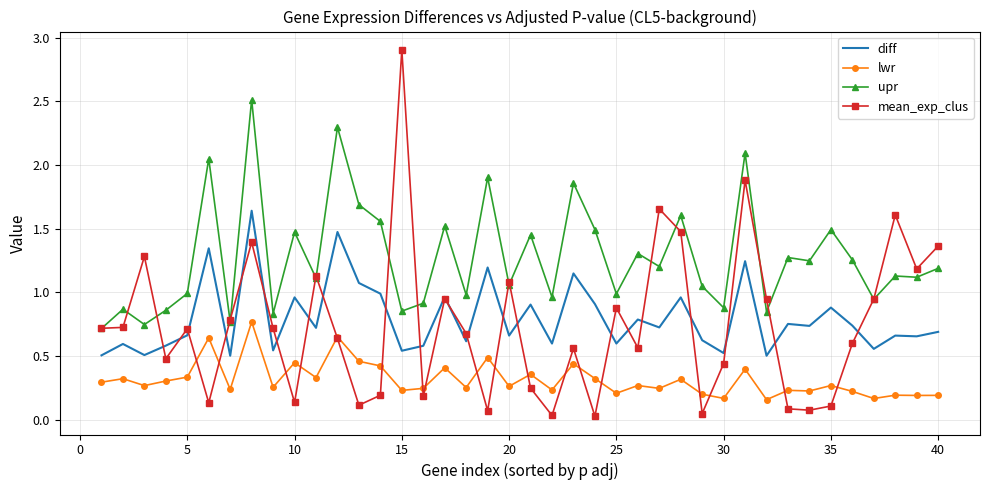

Which series has the largest total across all categories?

upr